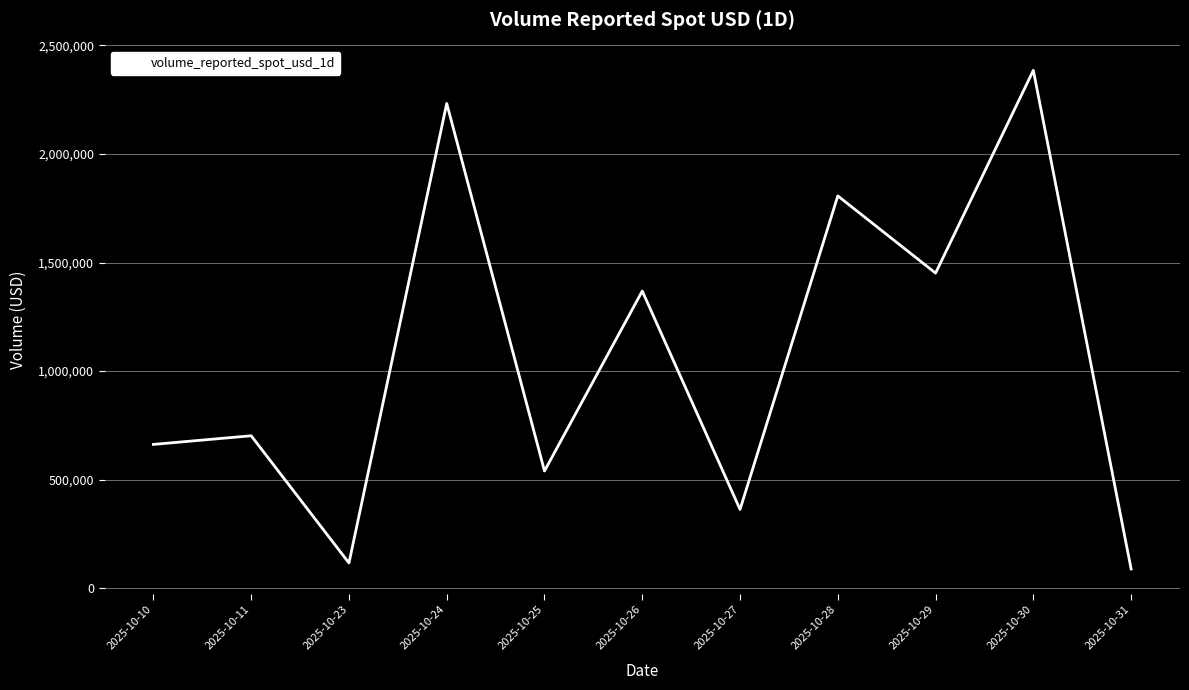

Approximately how many times larger is the value at 2025-10-30 compared to 2025-10-11?

3.4